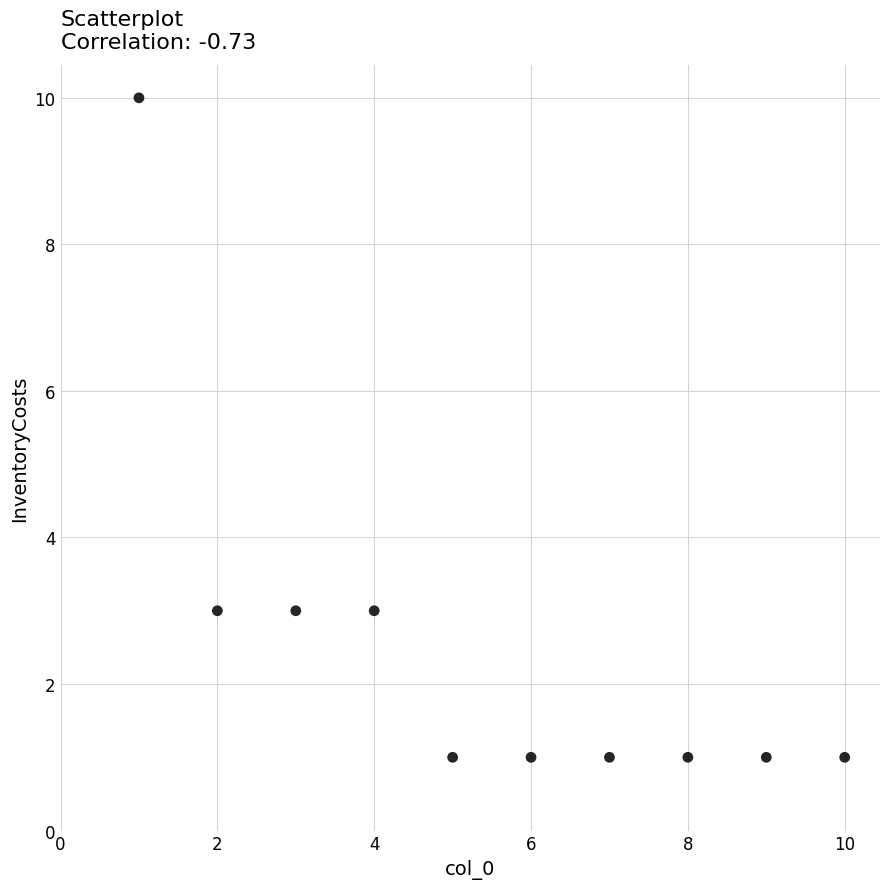

What is the average X value?

6